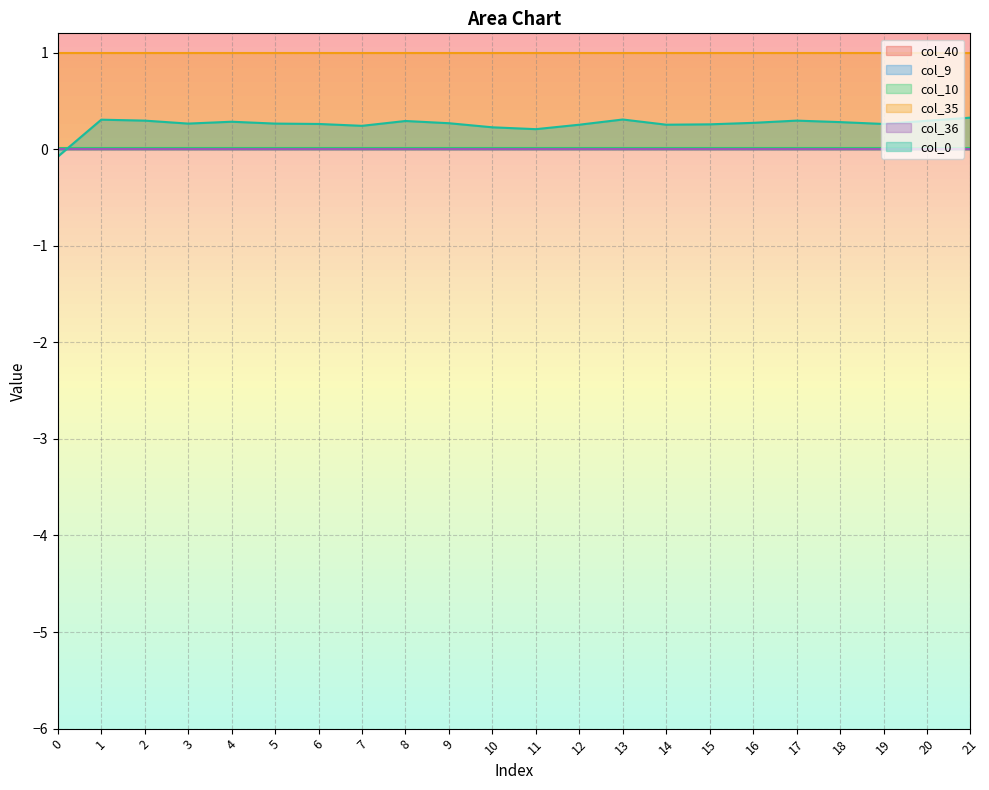

Reading right to left, list all the values displayed in this chart.

col_40: 21=0.0	20=0.0	19=0.0	18=0.0	17=0.0	16=0.0	15=0.0	14=0.0	13=0.0	12=0.0	11=0.0	10=0.0	9=0.0	8=0.0	7=0.0	6=0.0	5=0.0	4=0.0	3=0.0	2=0.0	1=0.0	0=0.0
col_9: 21=0.0	20=0.0	19=0.0	18=0.0	17=0.0	16=0.0	15=0.0	14=0.0	13=0.0	12=0.0	11=0.0	10=0.0	9=0.0	8=0.0	7=0.0	6=0.0	5=0.0	4=0.0	3=0.0	2=0.0	1=0.0	0=0.0
col_10: 21=0.0	20=0.0	19=0.0	18=0.0	17=0.0	16=0.0	15=0.0	14=0.0	13=0.0	12=0.0	11=0.0	10=0.0	9=0.0	8=0.0	7=0.0	6=0.0	5=0.0	4=0.0	3=0.0	2=0.0	1=0.0	0=0.0
col_35: 21=1.0	20=1.0	19=1.0	18=1.0	17=1.0	16=1.0	15=1.0	14=1.0	13=1.0	12=1.0	11=1.0	10=1.0	9=1.0	8=1.0	7=1.0	6=1.0	5=1.0	4=1.0	3=1.0	2=1.0	1=1.0	0=1.0
col_36: 21=0.0	20=0.0	19=0.0	18=0.0	17=0.0	16=0.0	15=0.0	14=0.0	13=0.0	12=0.0	11=0.0	10=0.0	9=0.0	8=0.0	7=0.0	6=0.0	5=0.0	4=0.0	3=0.0	2=0.0	1=0.0	0=0.0
col_0: 21=0.3	20=0.3	19=0.3	18=0.3	17=0.3	16=0.3	15=0.3	14=0.3	13=0.3	12=0.3	11=0.2	10=0.2	9=0.3	8=0.3	7=0.2	6=0.3	5=0.3	4=0.3	3=0.3	2=0.3	1=0.3	0=-0.1